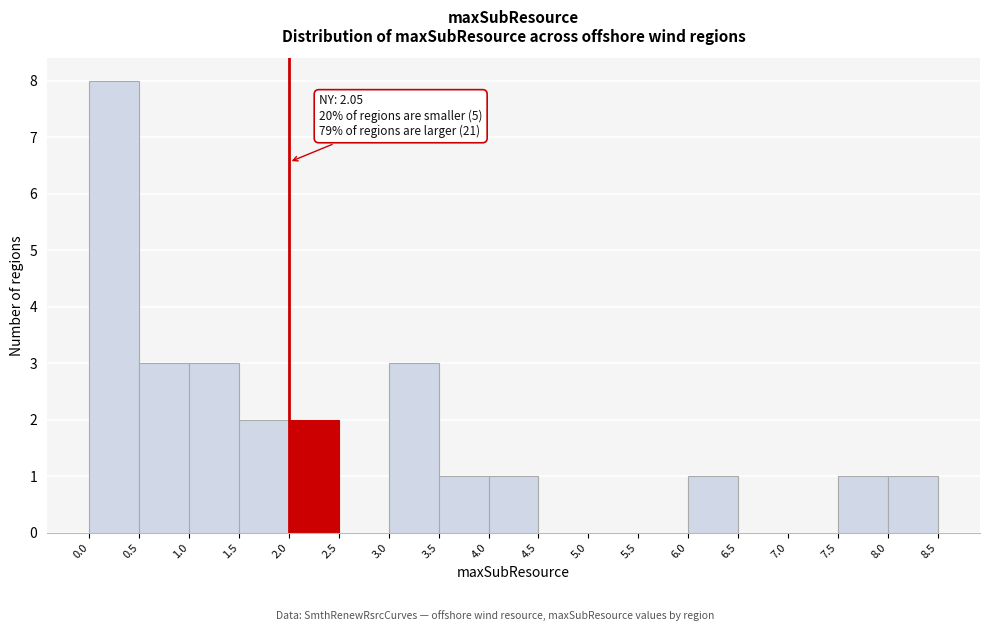

Which range on the x-axis has the tallest bar?

0.0 to 0.5